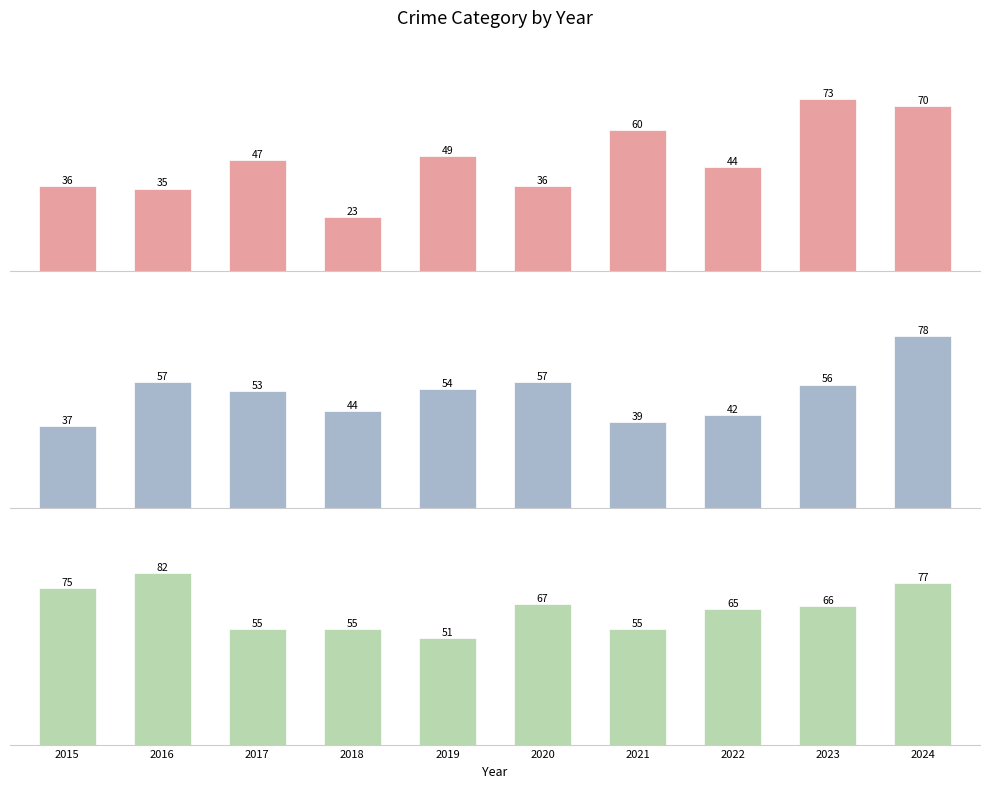

Count the number of data series in this chart.

3